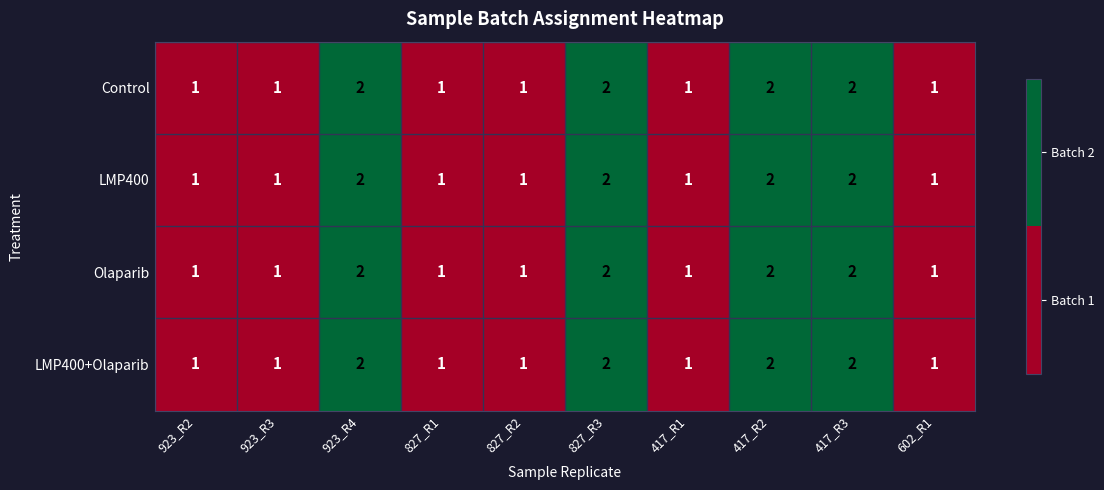

What is the sum of the Control values at 417_R3 and 923_R3?

3